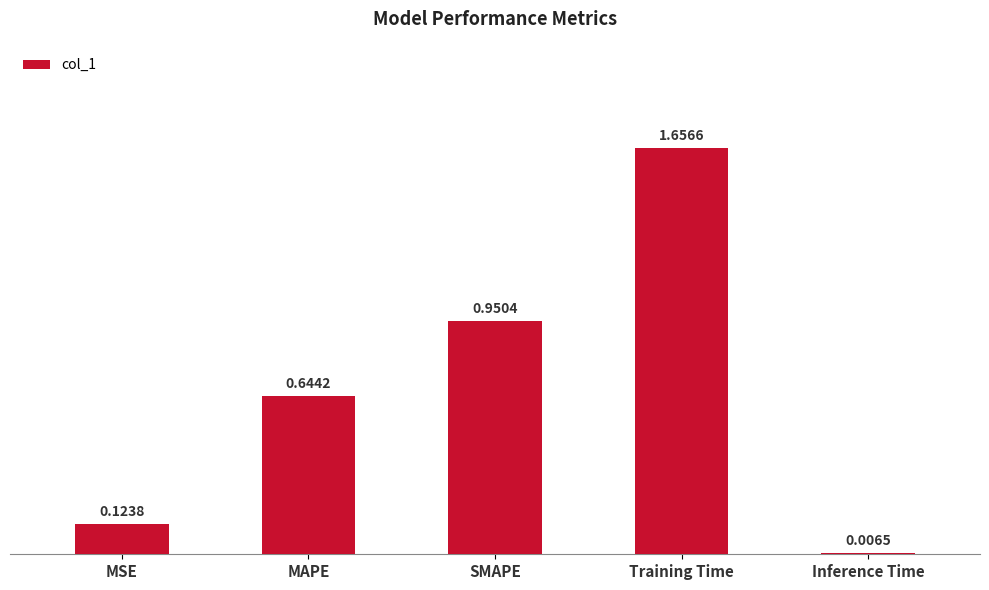

At which category does the chart reach its peak across all series?

Training Time